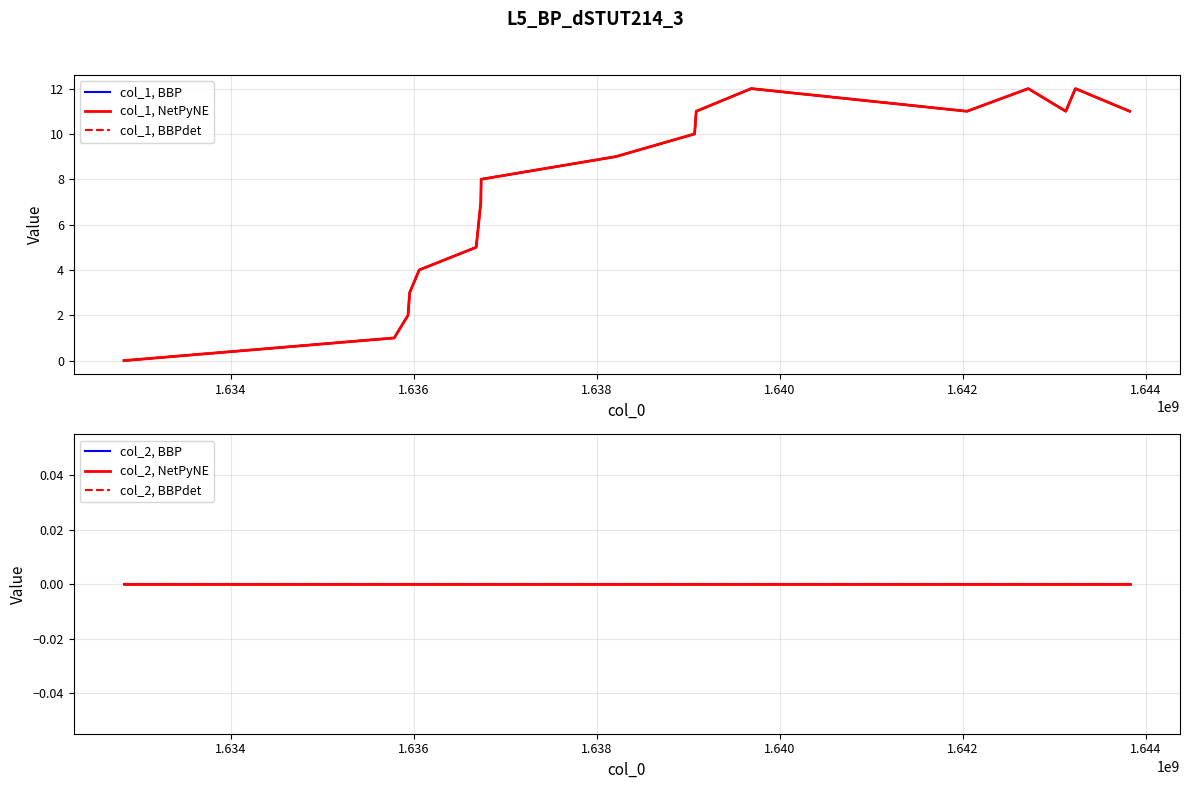

How many lines are shown in the chart?

6